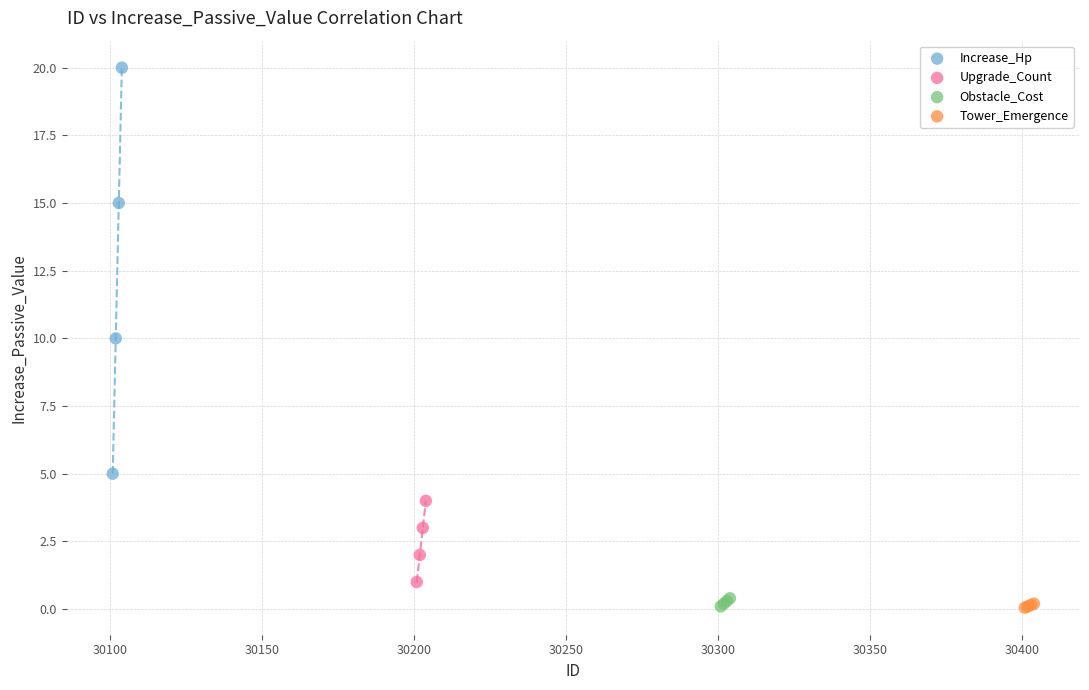

Which series has the widest spread of Y values?

Increase_Hp